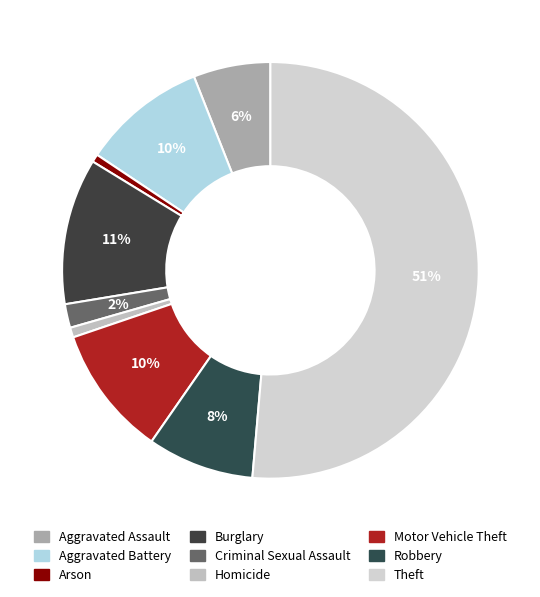

To the nearest percent, what is the combined percentage of Aggravated Battery and Burglary?

21%